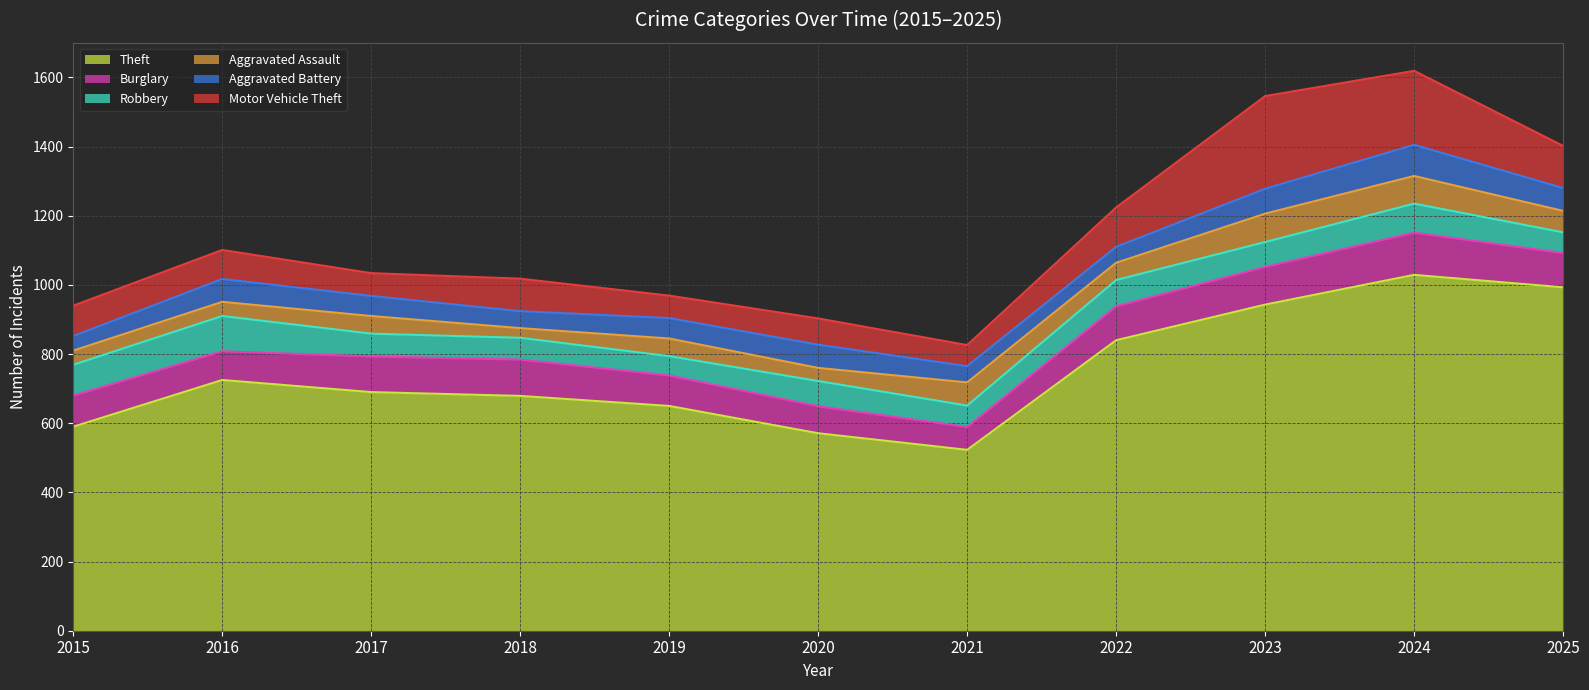

True or false: Aggravated Assault has more than 2 points higher than both neighbors.

True